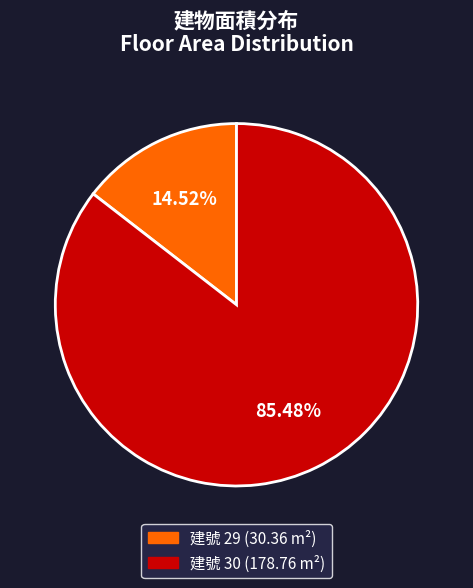

Does any single category account for the majority?

Yes